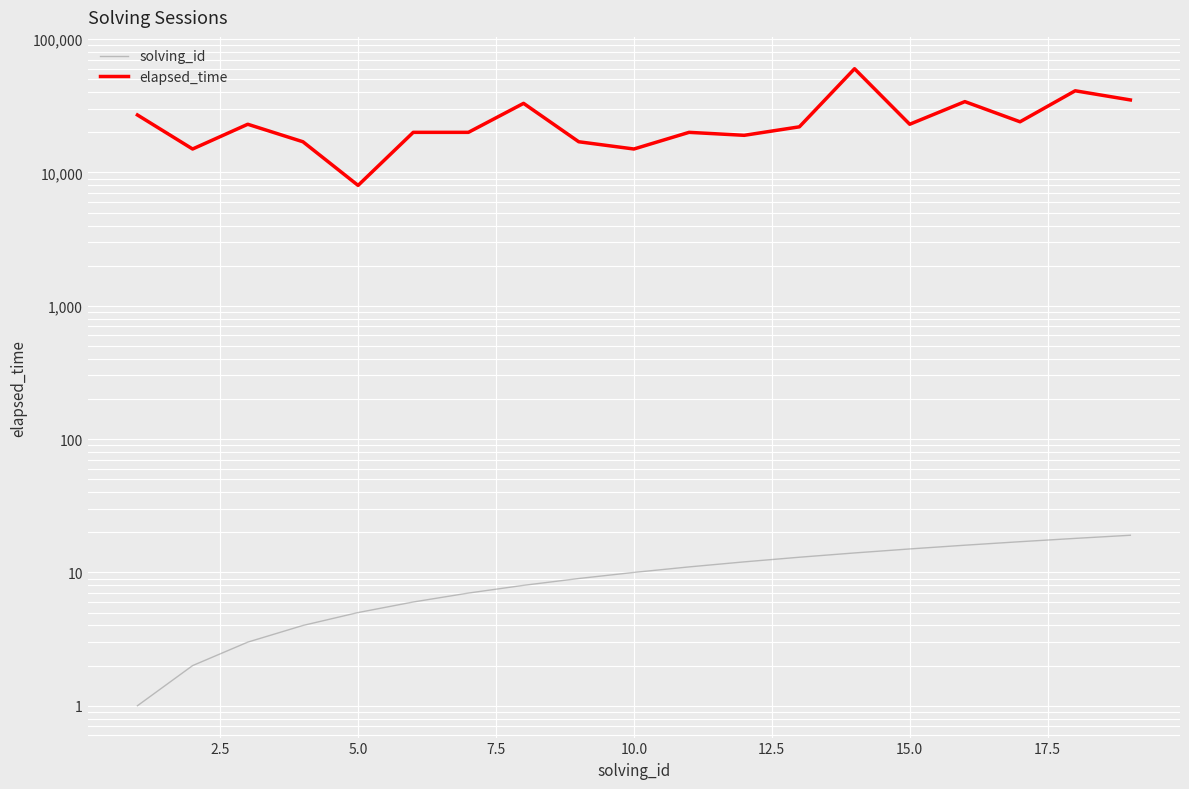

What is the value of the elapsed_time point at the 4th from the left?

17000